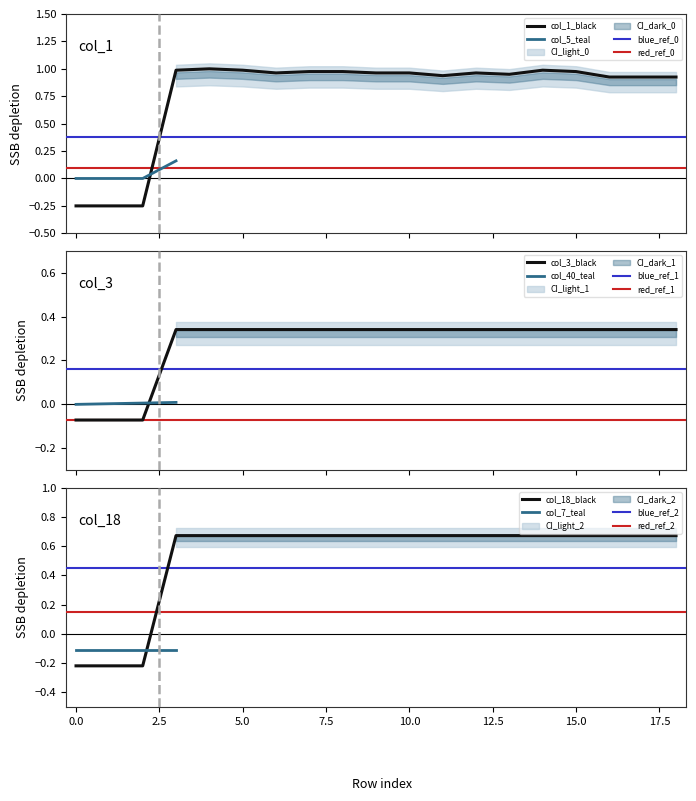

Does the chart display data point markers on the line(s)?

No